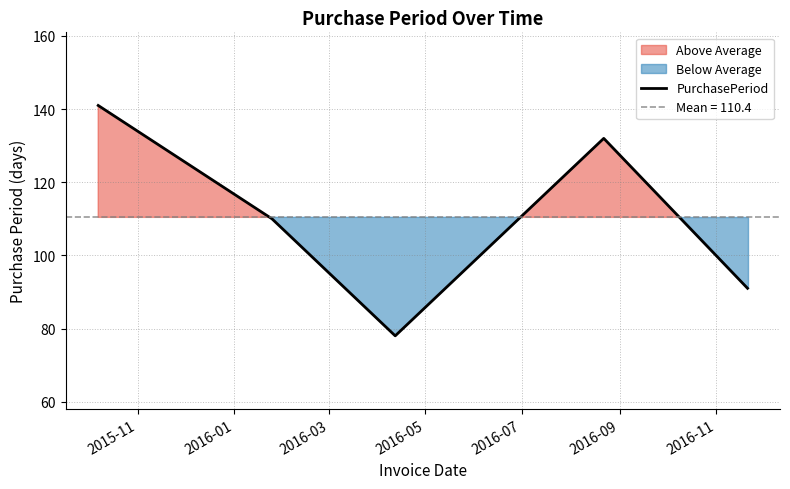

What is the maximum value for PurchasePeriod?

141